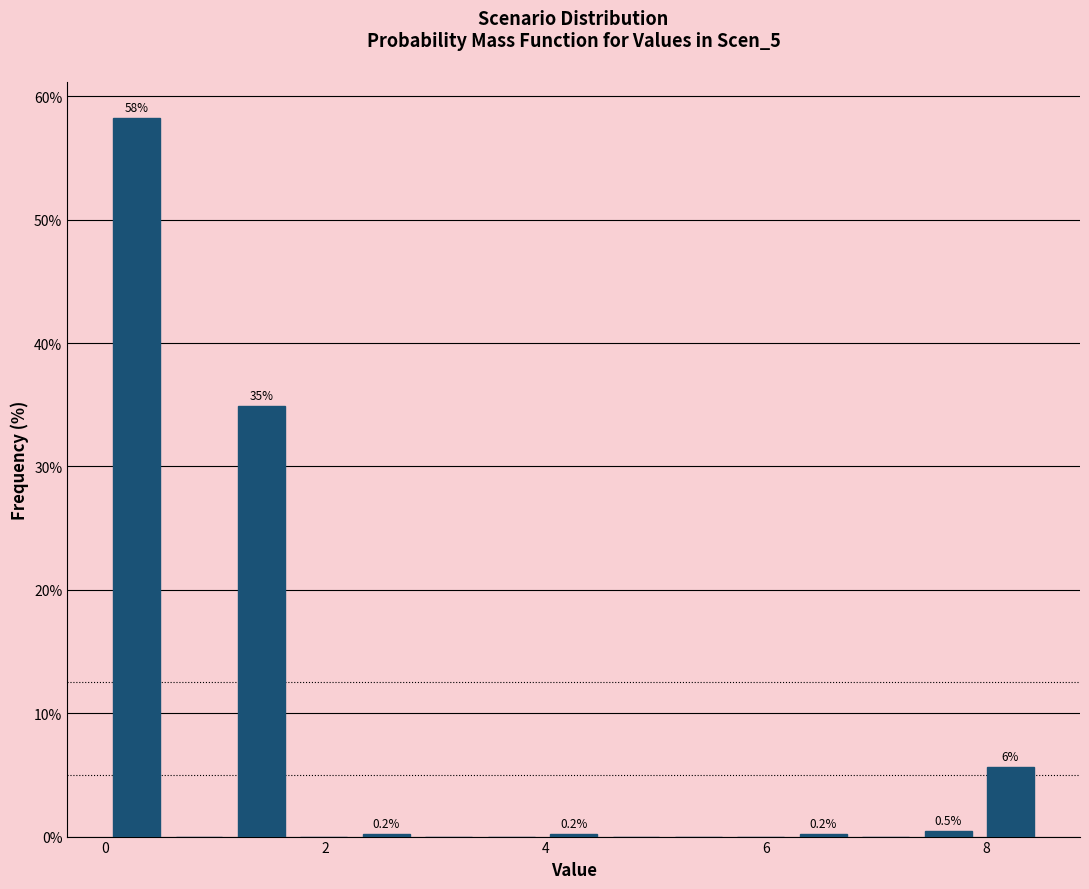

Around what value on the x-axis is the tallest bar? Give the approximate position of its centre, as read against the axis.

0.2